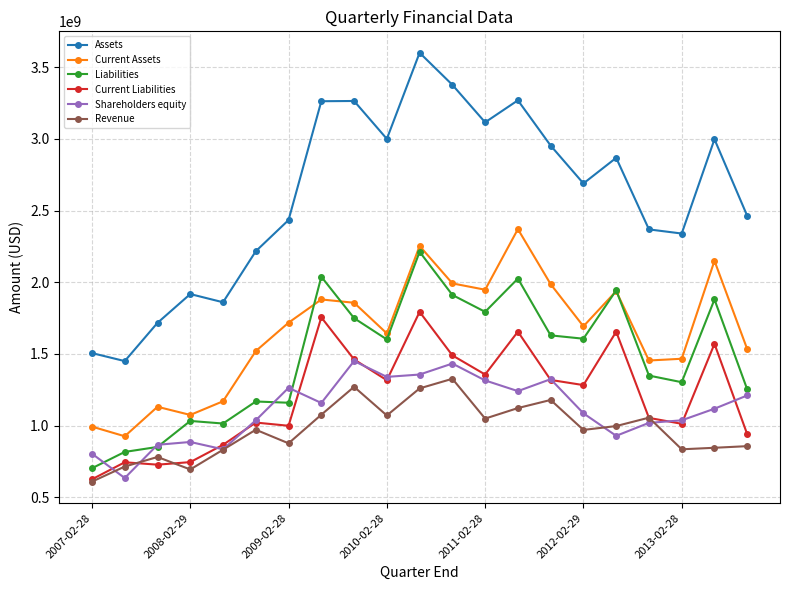

True or false: Revenue has more than 1 interior local peaks.

True